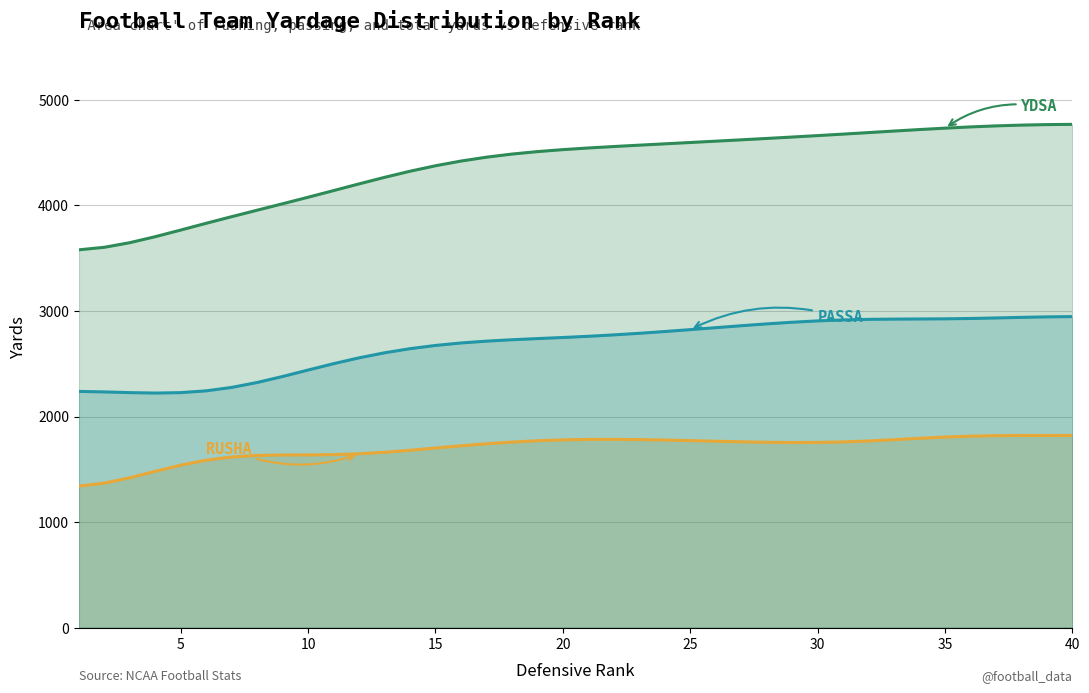

True or false: RUSHA has a value of 2652 at 29.

False